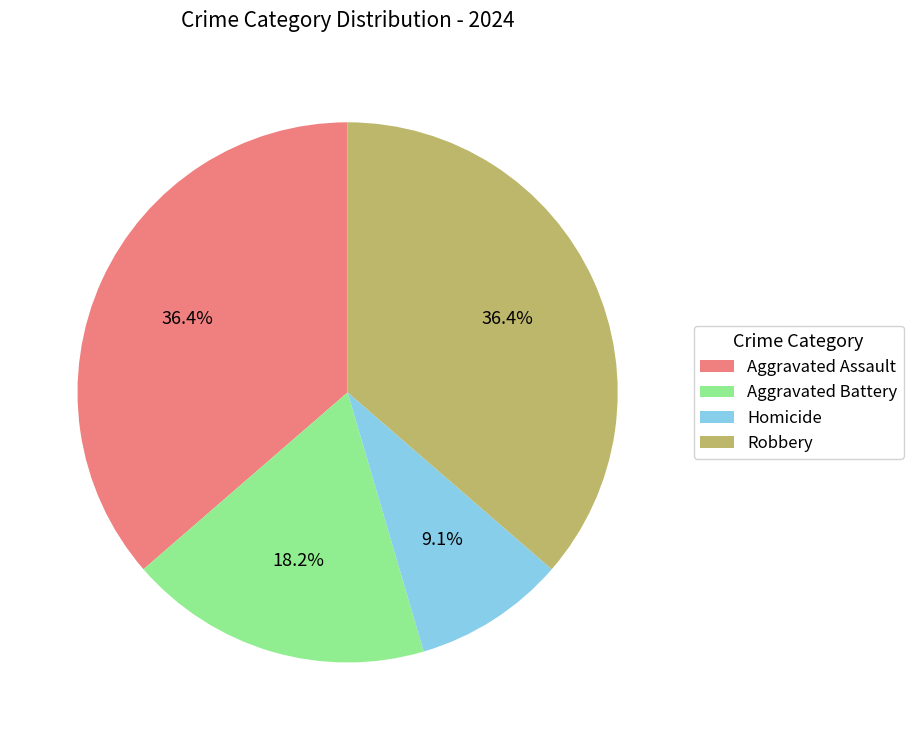

Is it true that Aggravated Battery is 8% of the pie?

False